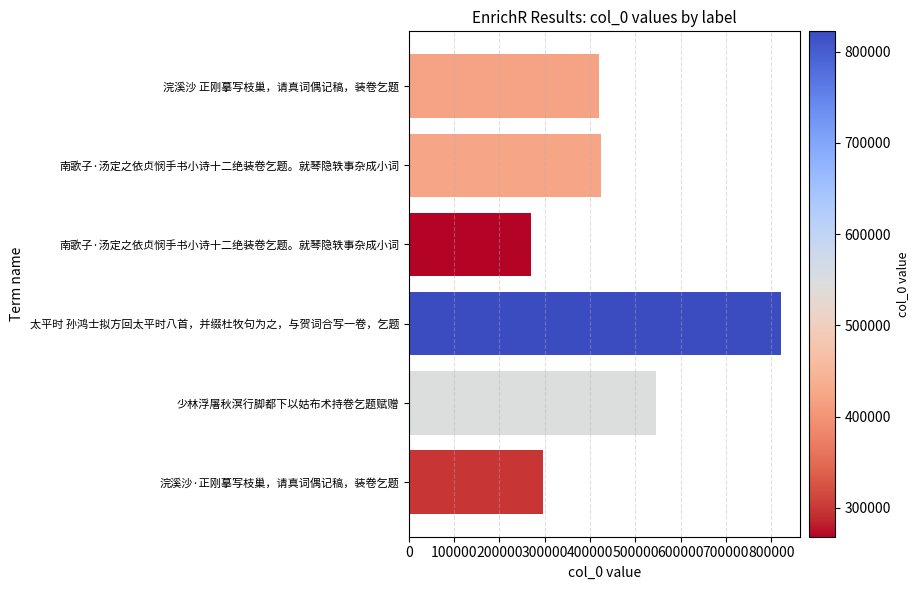

How many values are below 423562?

3